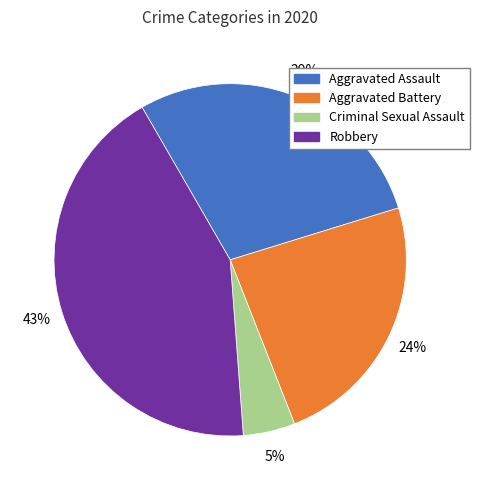

Is there any slice that represents more than half of the pie?

No